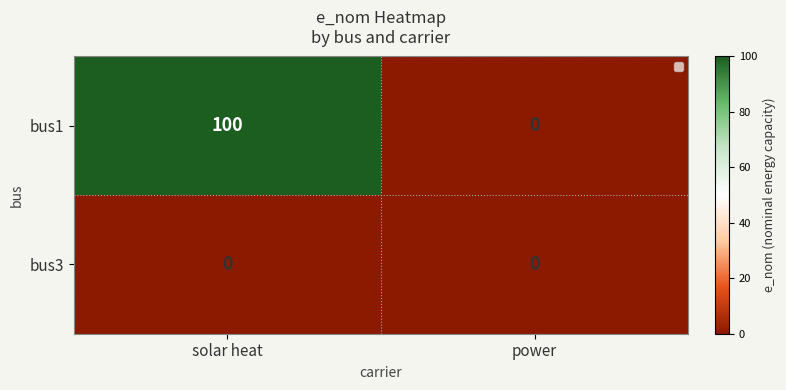

Count the number of categories in the chart.

2